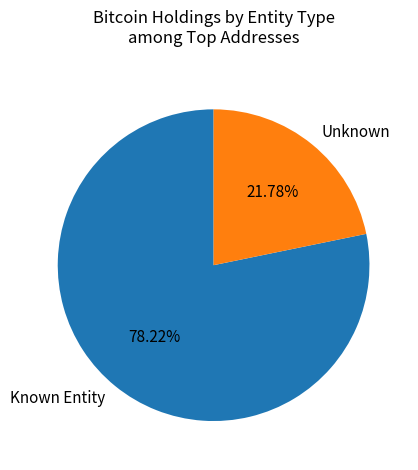

How many segments does this pie chart have?

2